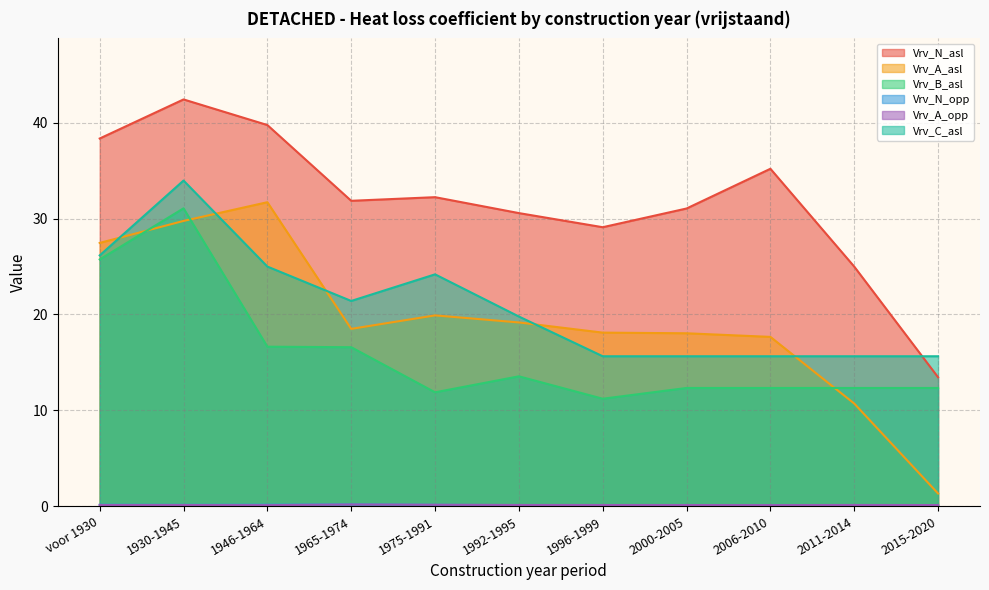

Count the Vrv_N_opp values in the range 0 to 1.

11